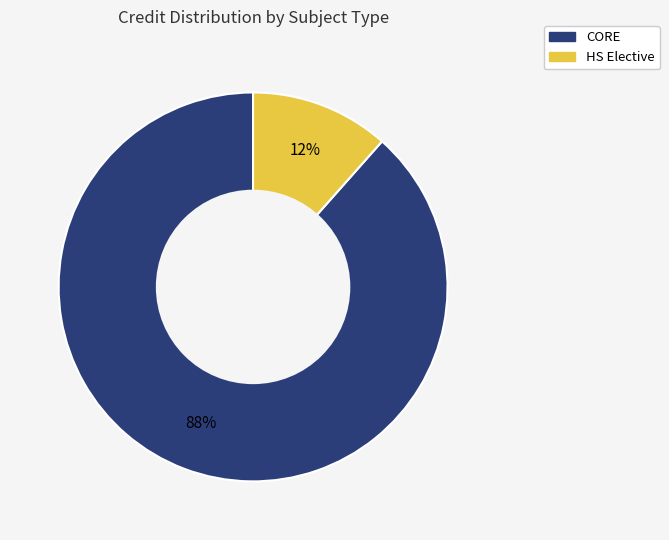

To the nearest percent, what portion does HS Elective represent?

12%